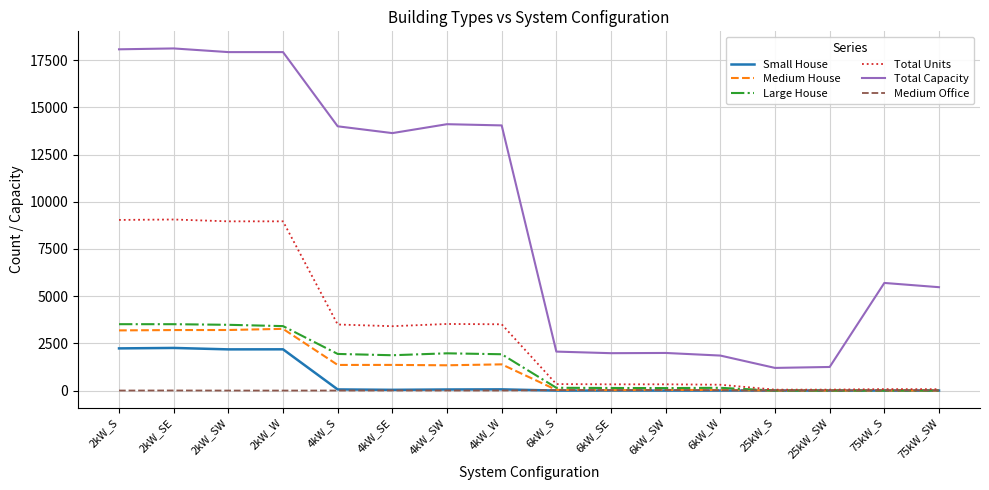

Is the value of Medium House at 4kW_SE greater than the value of Large House at 2kW_SW?

No